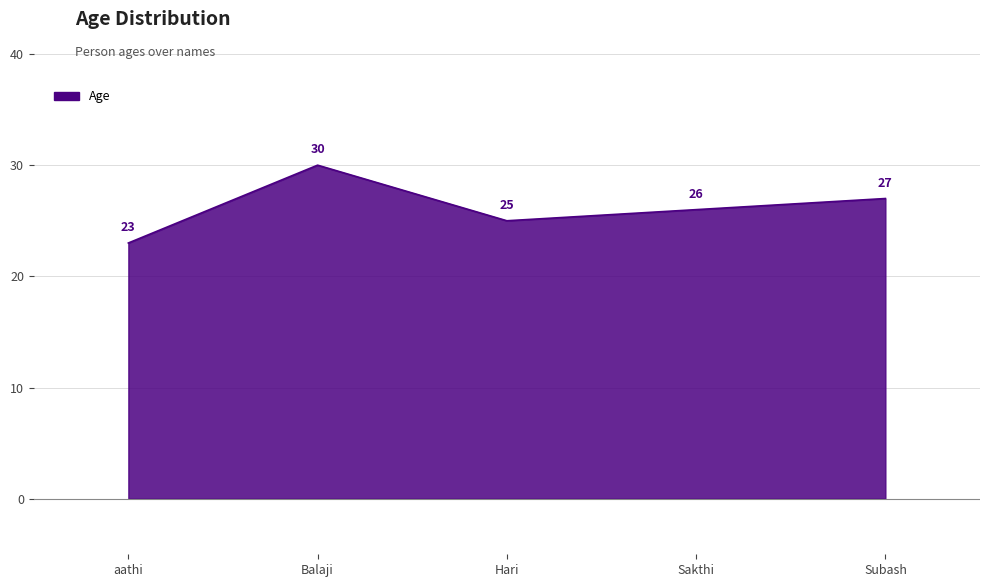

Which has a higher value, Hari or Balaji?

Balaji